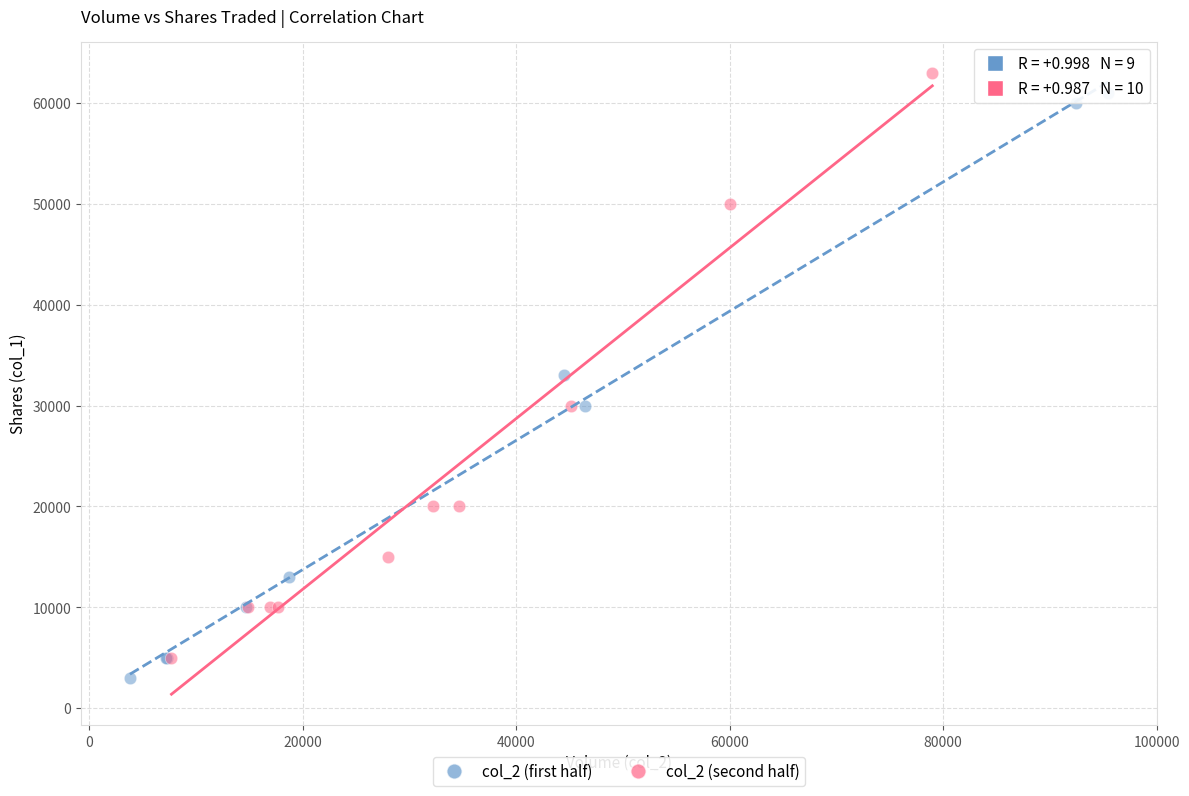

Which series reaches the maximum Y coordinate?

col_2 (second half)